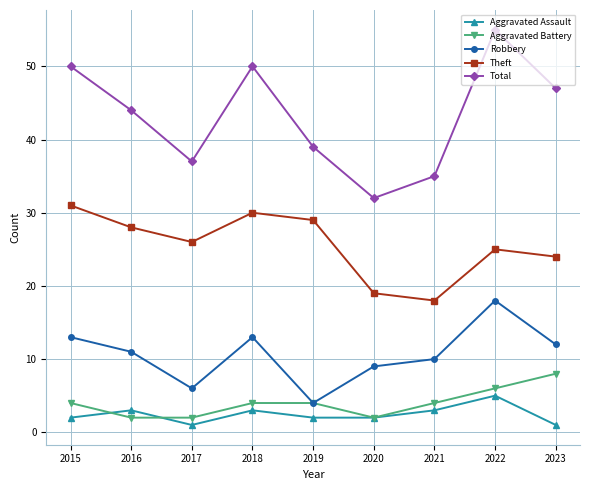

Is the value of Aggravated Assault at 2015 greater than the value of Robbery at 2016?

No